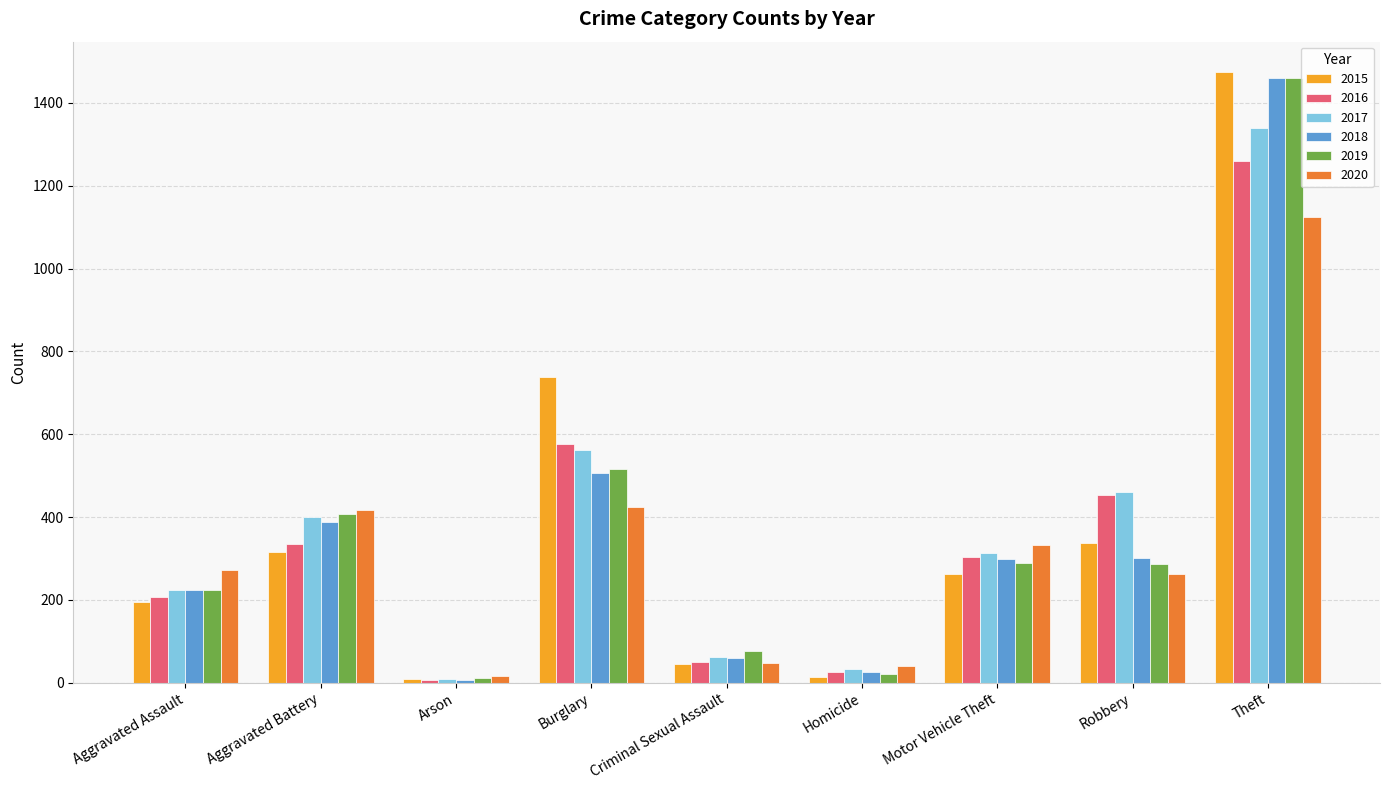

What are all the series names shown in the legend?

2015, 2016, 2017, 2018, 2019, 2020